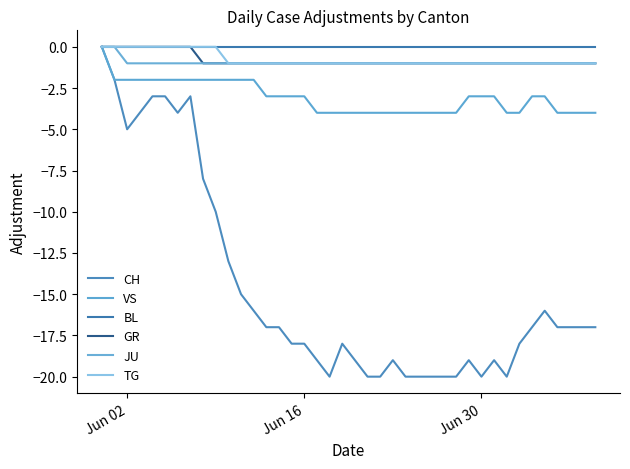

True or false: VS and JU intersect in this chart.

False